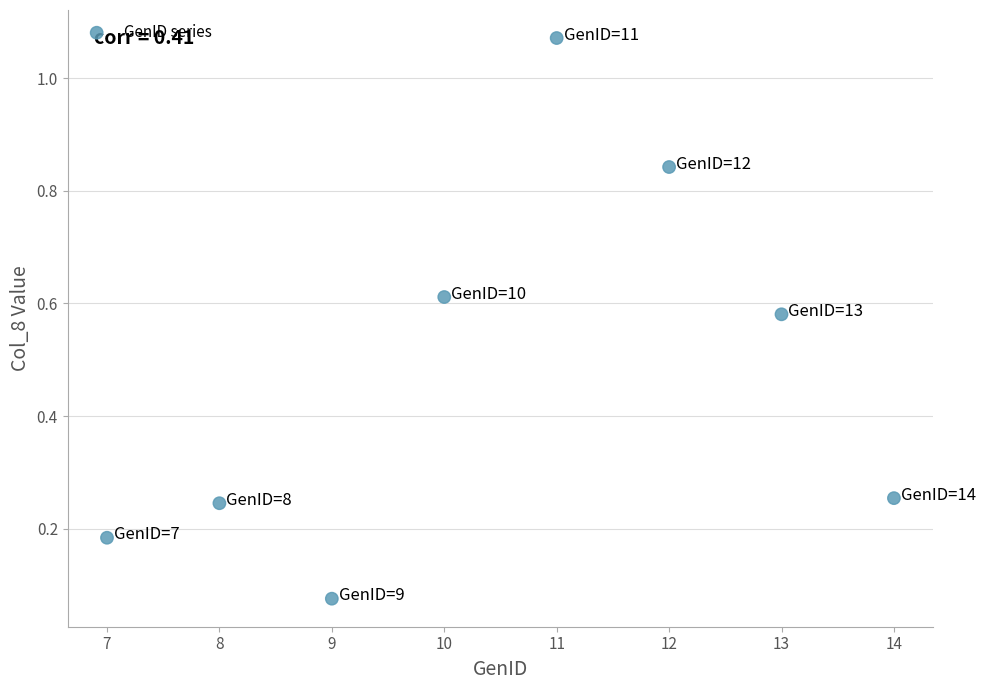

What is the average Y value?

0.5